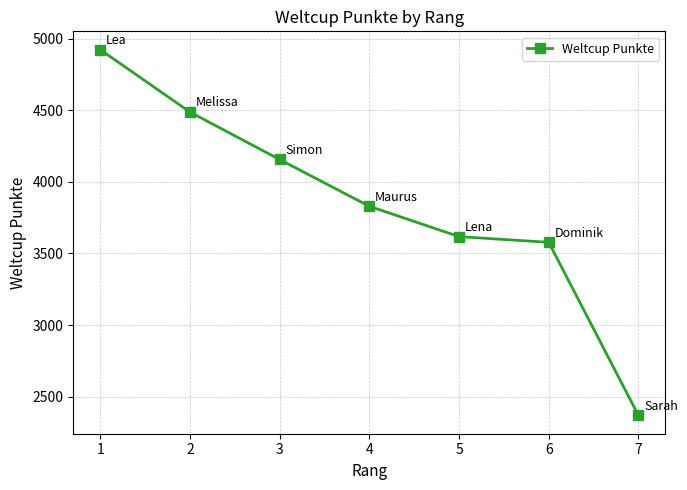

List the labels in order of value, smallest first.

7, 6, 5, 4, 3, 2, 1